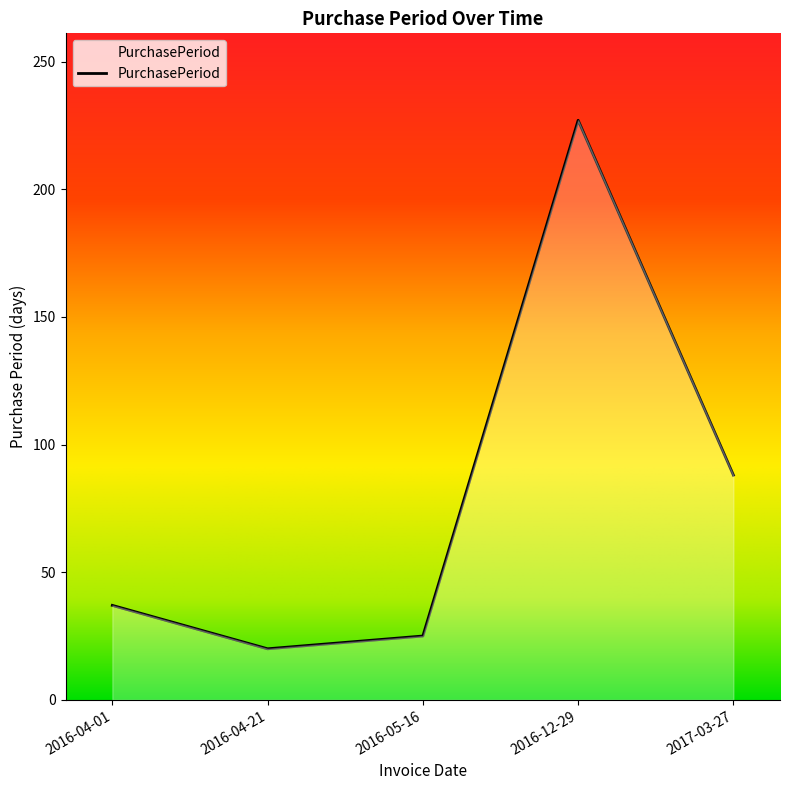

What is the ratio of the value at 2016-04-01 to the value at 2017-03-27?

0.4